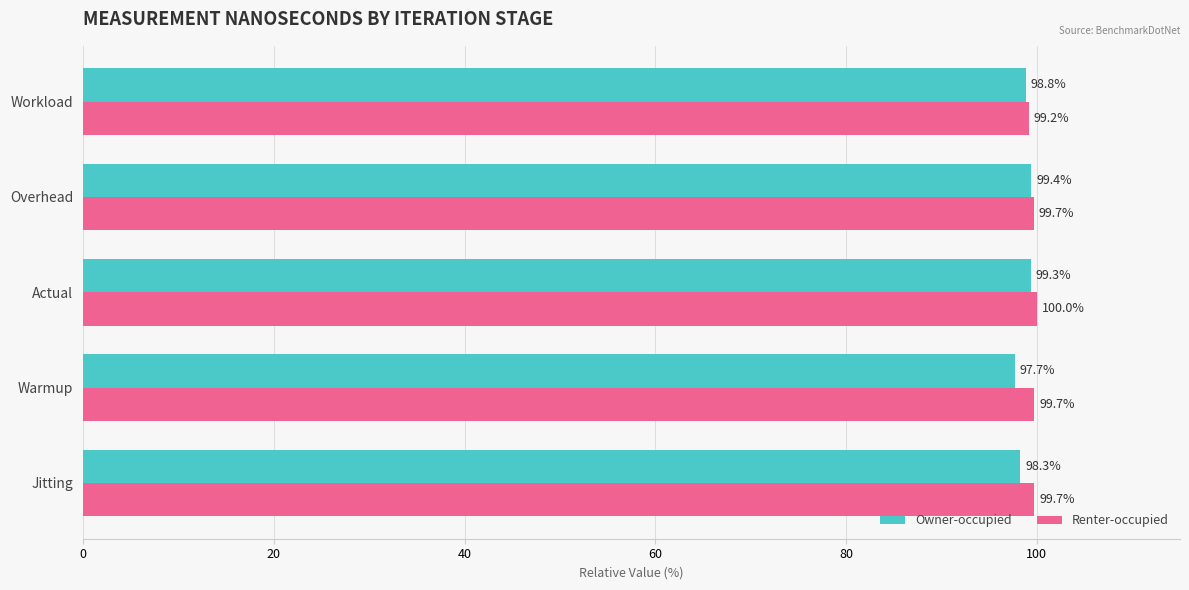

How many categories are shown in the chart?

5